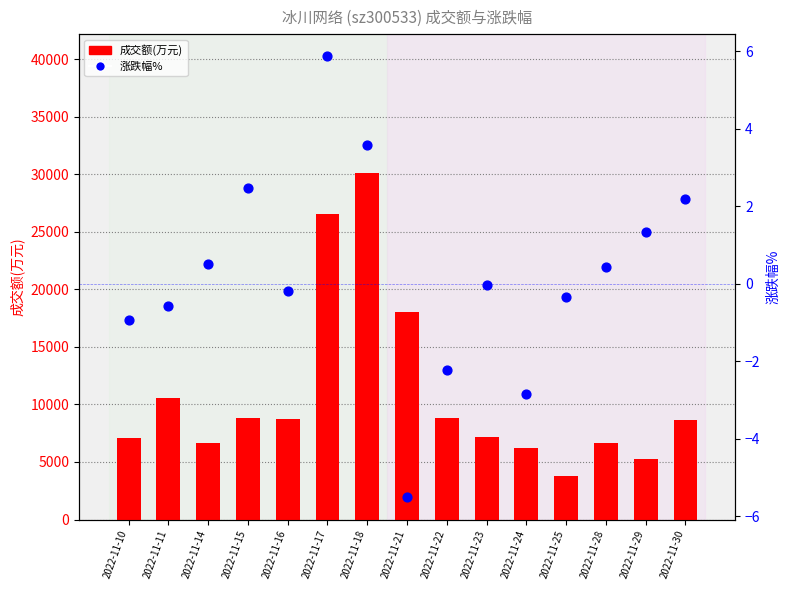

What is the total value across all series at 2022-11-22?

8809.8